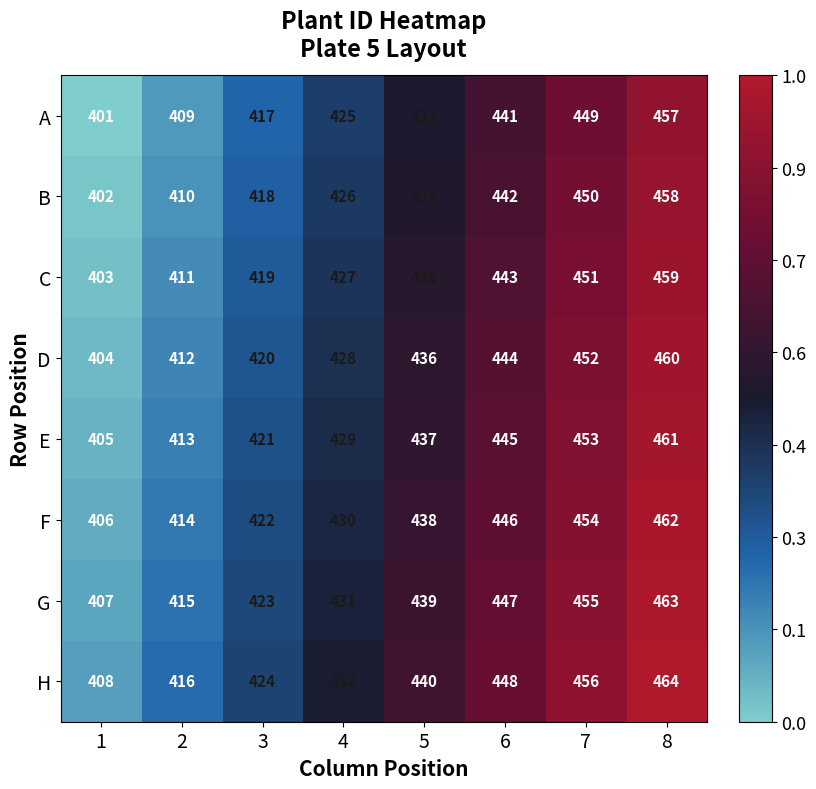

What is the sum of the B values at 2 and 1?

812